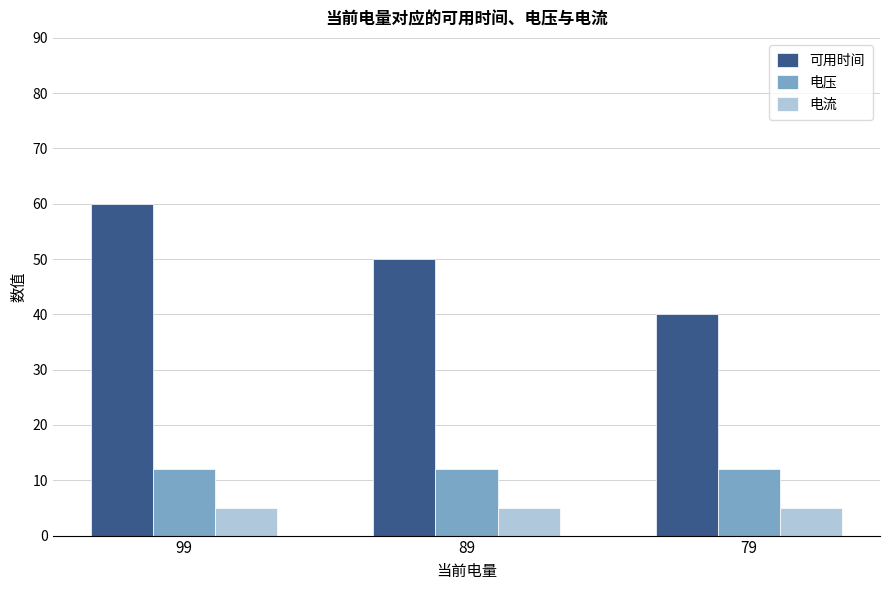

Reading right to left, list all the values displayed in this chart.

可用时间: 79=40	89=50	99=60
电压: 79=12	89=12	99=12
电流: 79=5	89=5	99=5